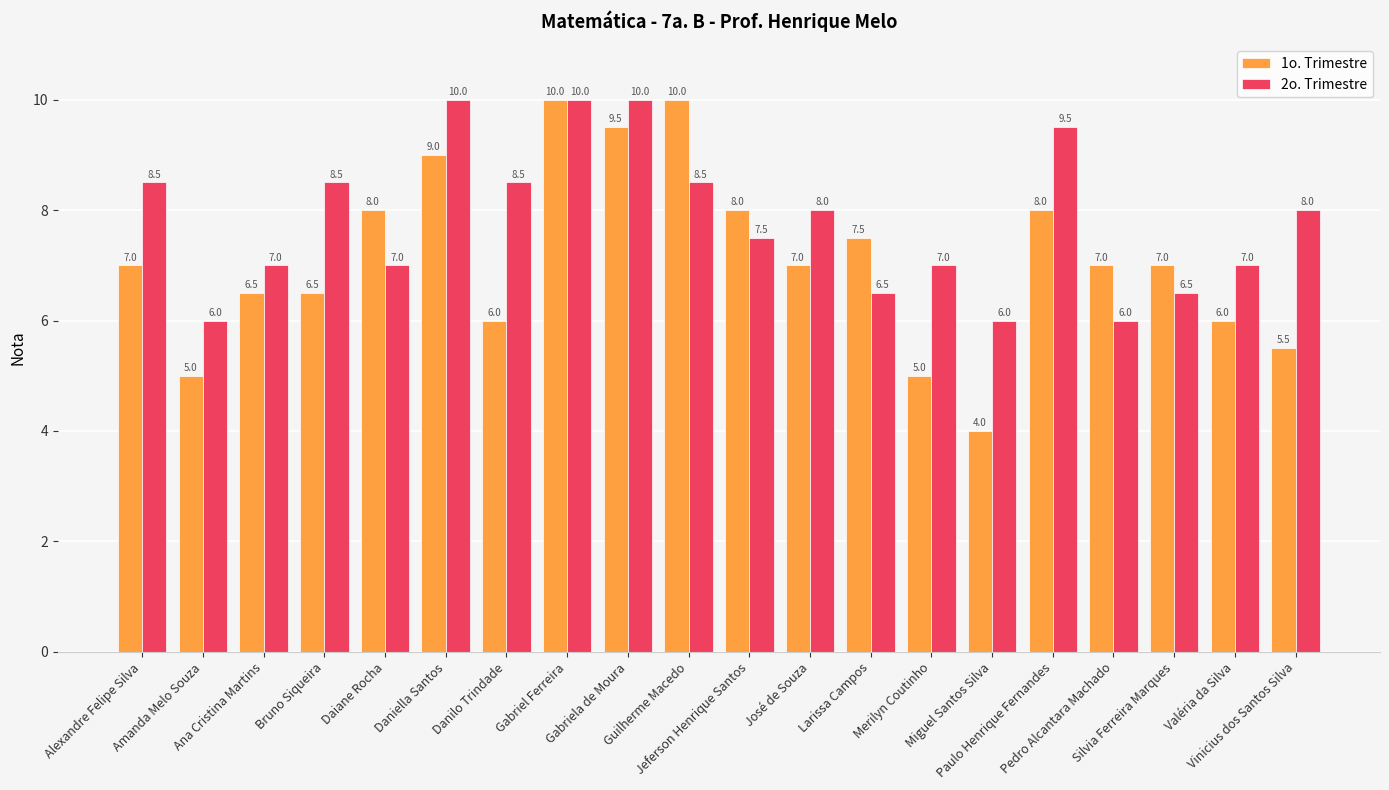

Which series has the largest total across all categories?

2o. Trimestre